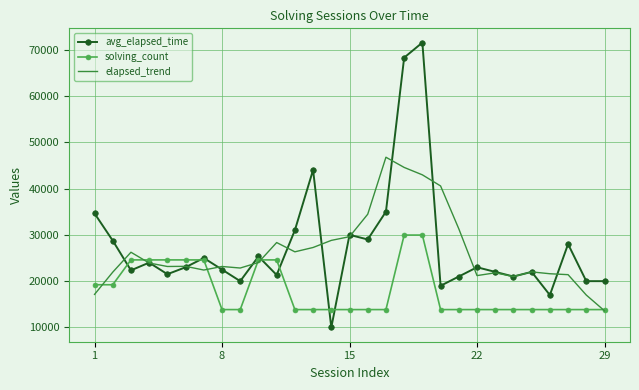

Which series has the largest range (max minus min)?

avg_elapsed_time